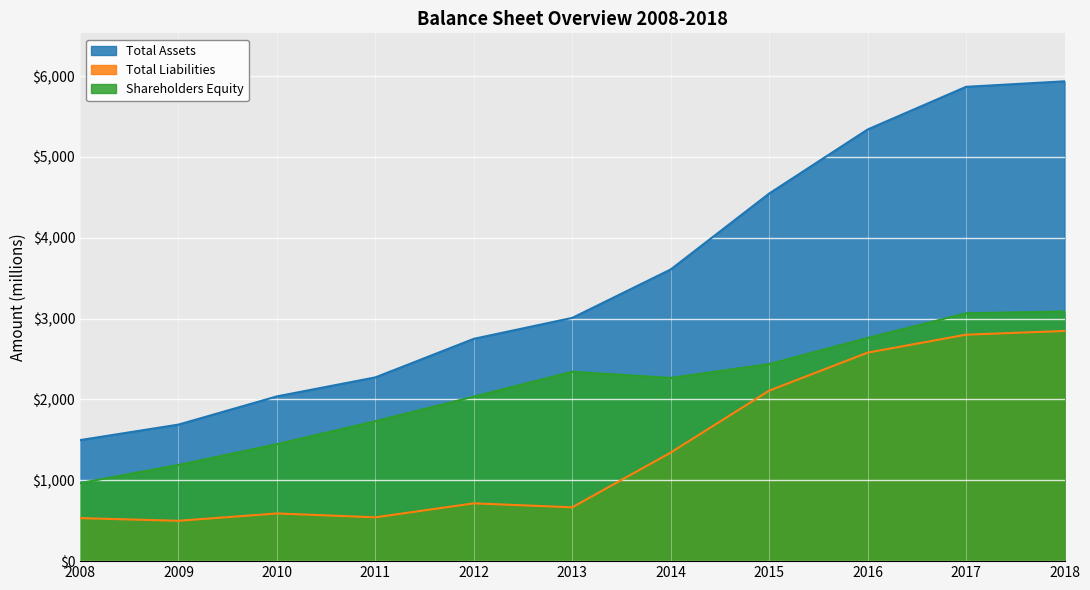

Which category has the lowest value across all series?

2009